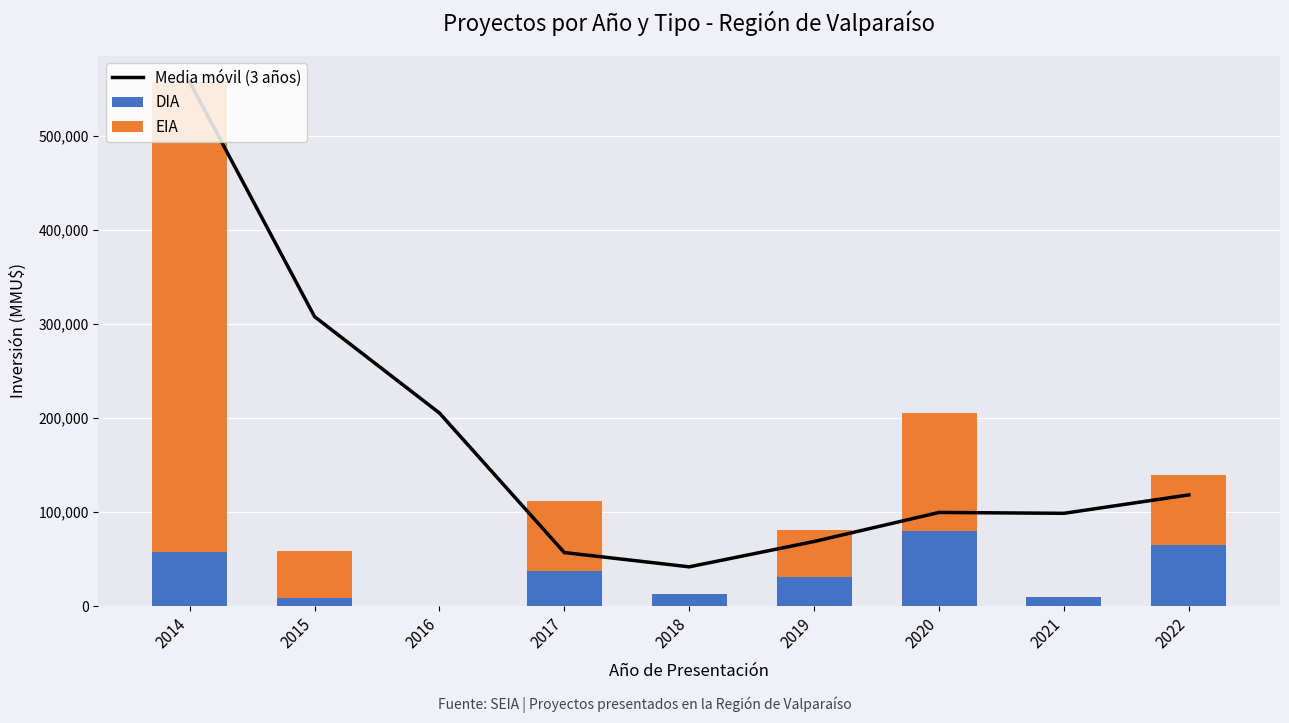

Between 2014 and 2016, which is larger?

2014